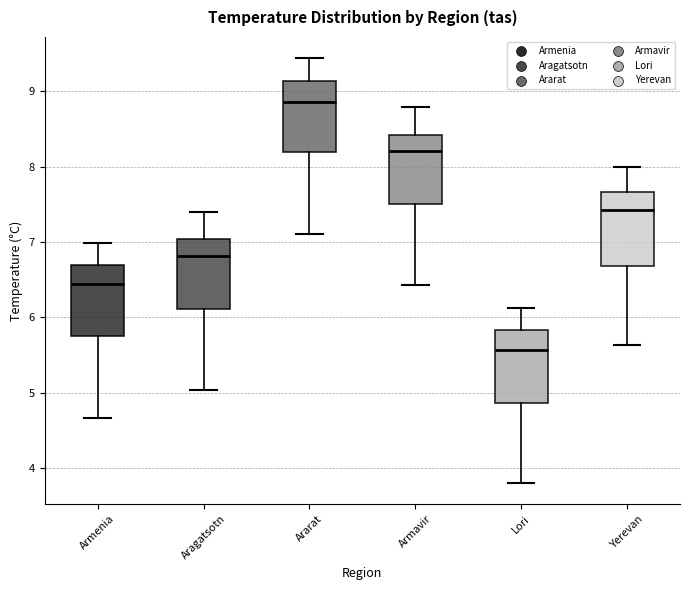

Reading left to right, transcribe this box plot: for each box, give where its median line is, the range the box spans, and where its two whiskers end, as read against the y-axis. The values are not printed on the chart, so give them approximately, as read against the axis.

Armenia: median 6.4, box 5.8 to 6.7, whiskers 4.7 to 7.0
Aragatsotn: median 6.8, box 6.1 to 7.0, whiskers 5.0 to 7.4
Ararat: median 8.9, box 8.2 to 9.1, whiskers 7.1 to 9.4
Armavir: median 8.2, box 7.5 to 8.4, whiskers 6.4 to 8.8
Lori: median 5.6, box 4.9 to 5.8, whiskers 3.8 to 6.1
Yerevan: median 7.4, box 6.7 to 7.7, whiskers 5.6 to 8.0